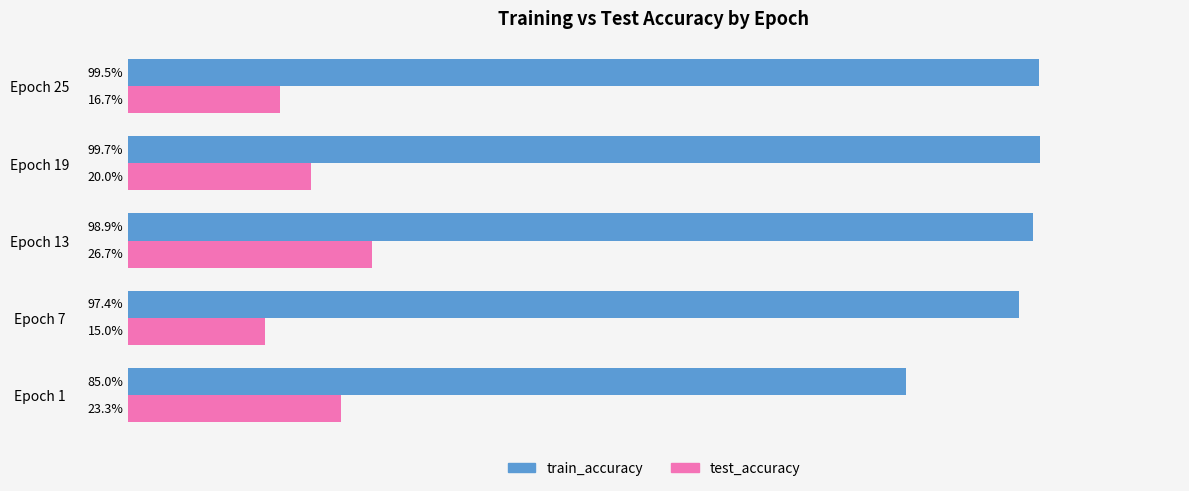

Which series has the largest total across all categories?

train_accuracy